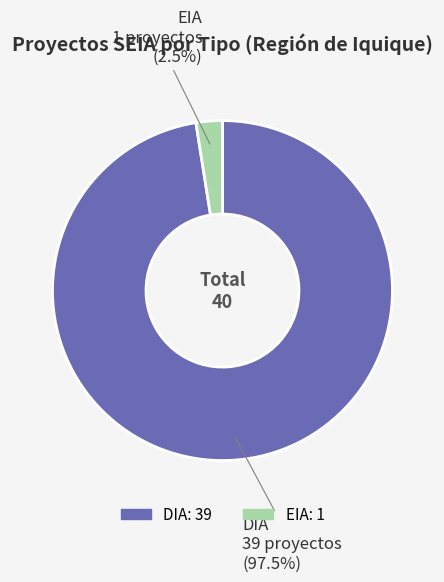

Is there a majority slice in this chart?

Yes